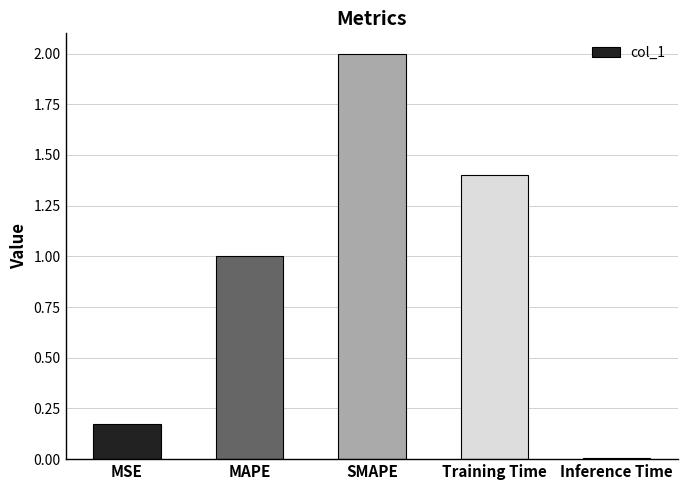

How many distinct data groups are displayed?

1